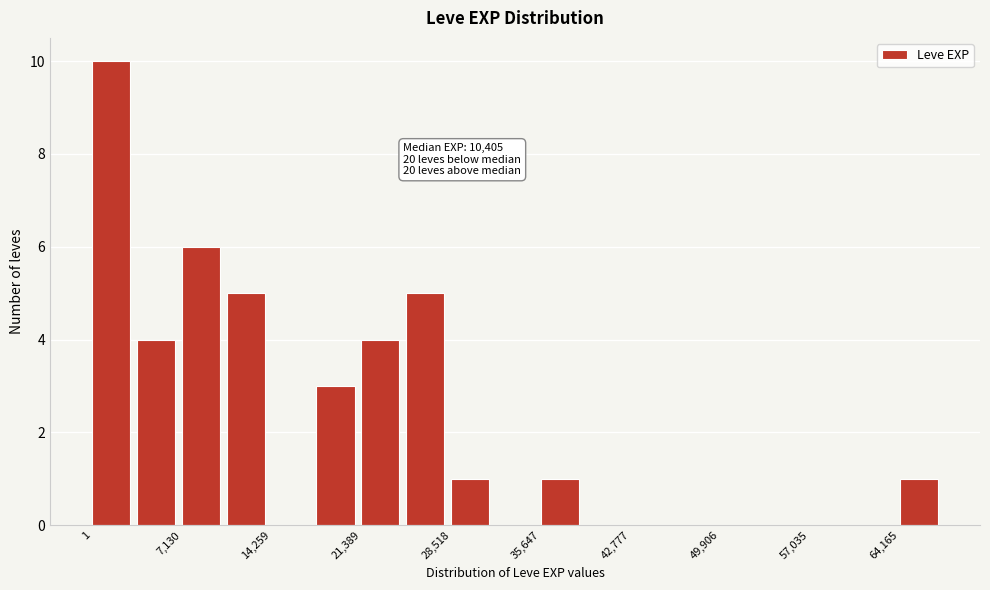

Read against the x-axis, roughly where is the centre of the tallest bar?

2000